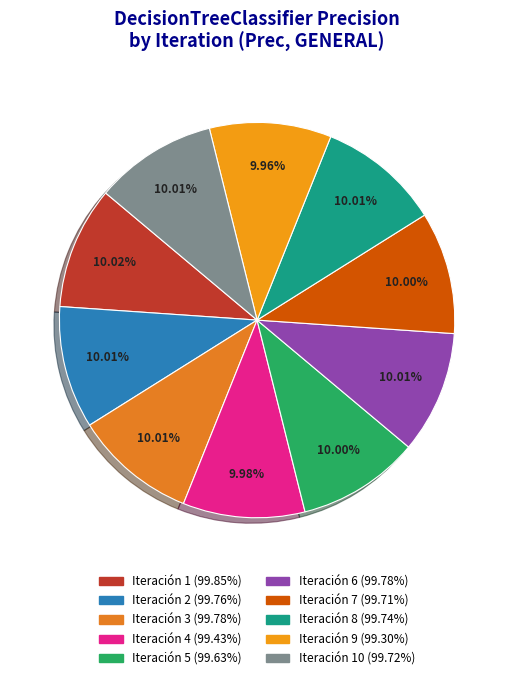

How many segments does this pie chart have?

10